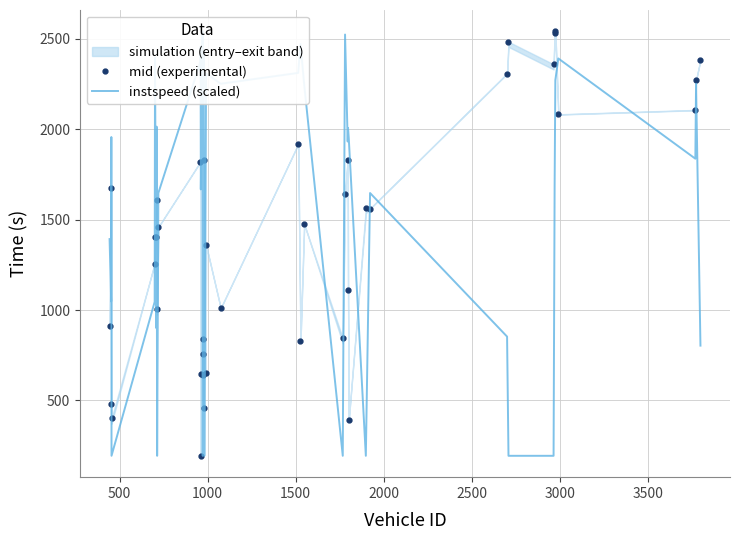

What is the highest value of the mid (experimental) series?

2540.6